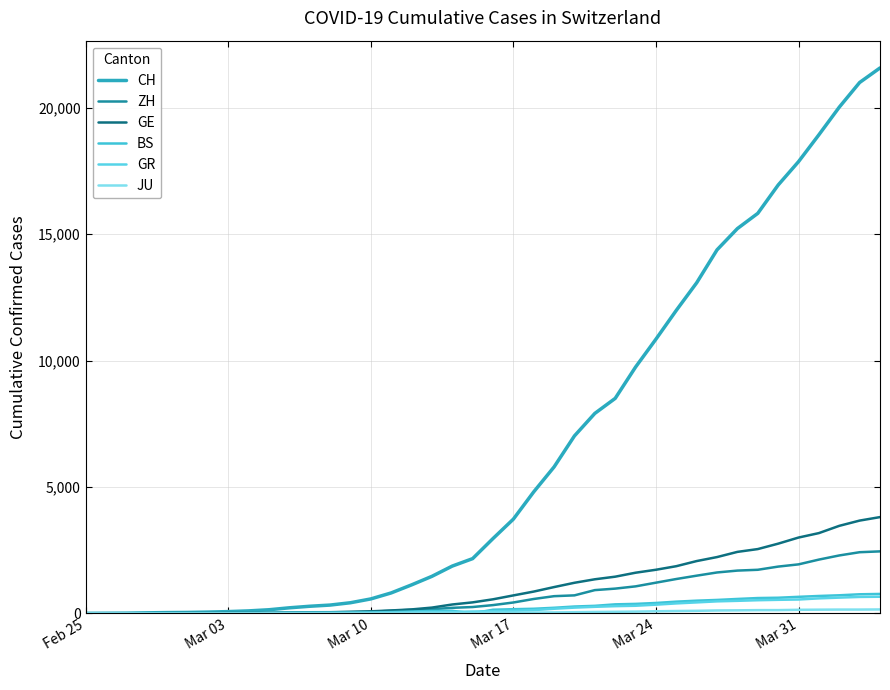

Does the chart have visible grid lines?

Yes